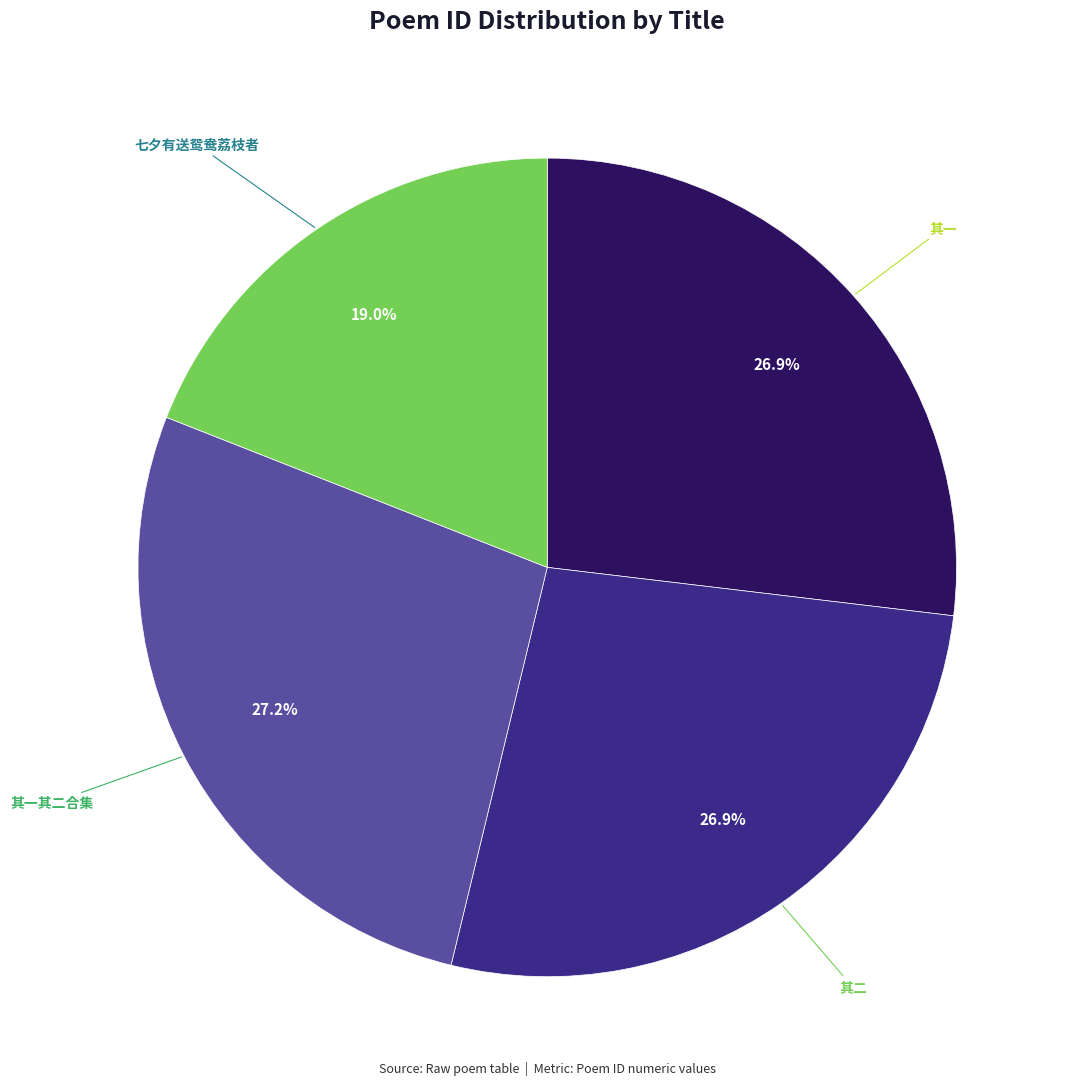

Which has a higher value, 其一其二合集 or 七夕有送鸳鸯荔枝者?

其一其二合集